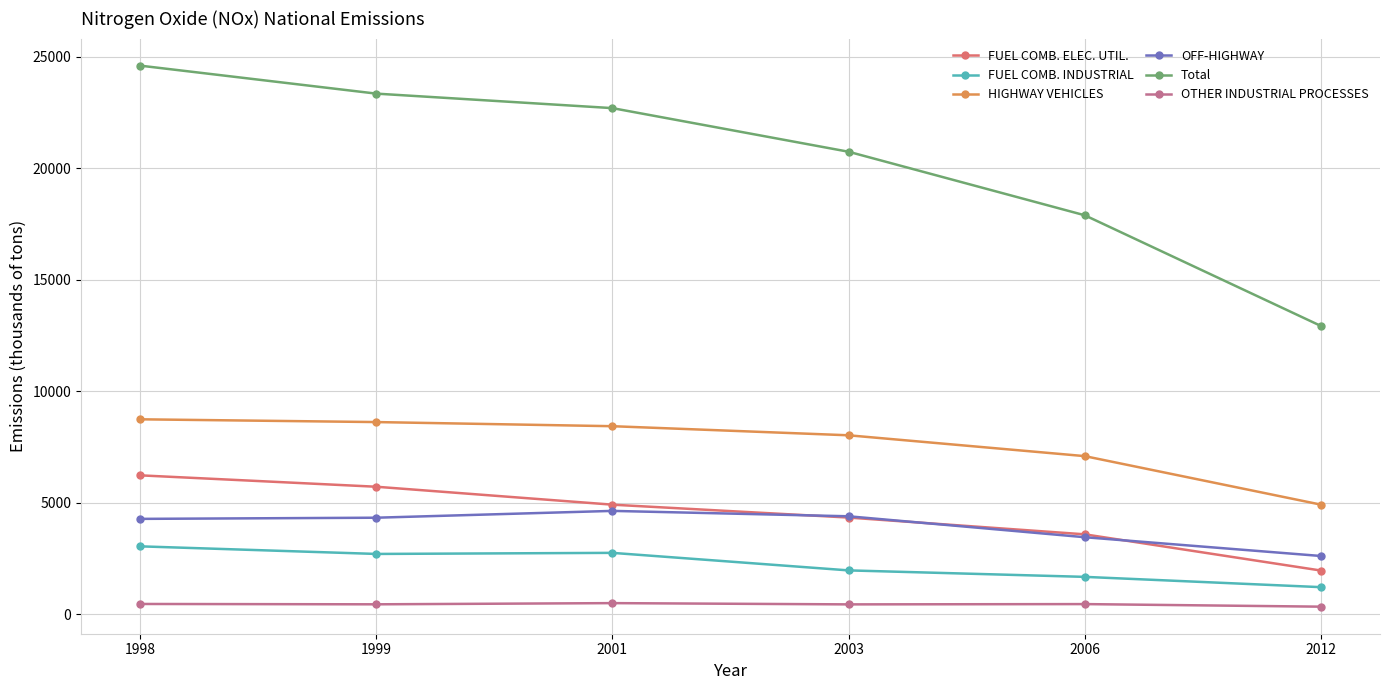

True or false: FUEL COMB. INDUSTRIAL and OTHER INDUSTRIAL PROCESSES cross at least once.

False